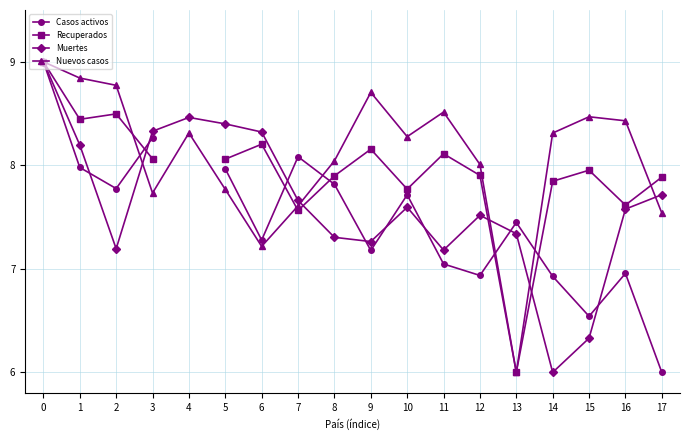

What is the difference between the highest and lowest values at 6?

1.1